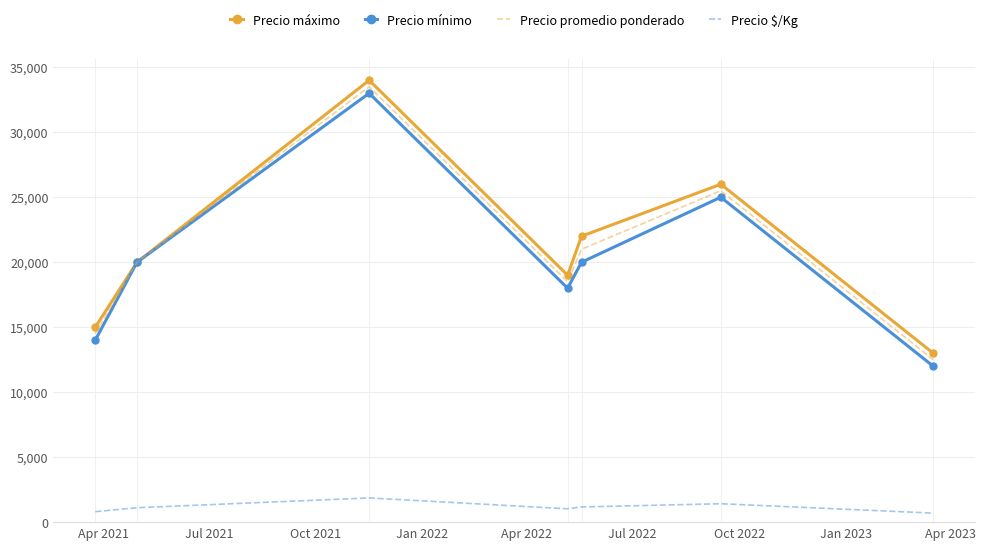

What is the lowest value of the Precio mínimo series?

12000